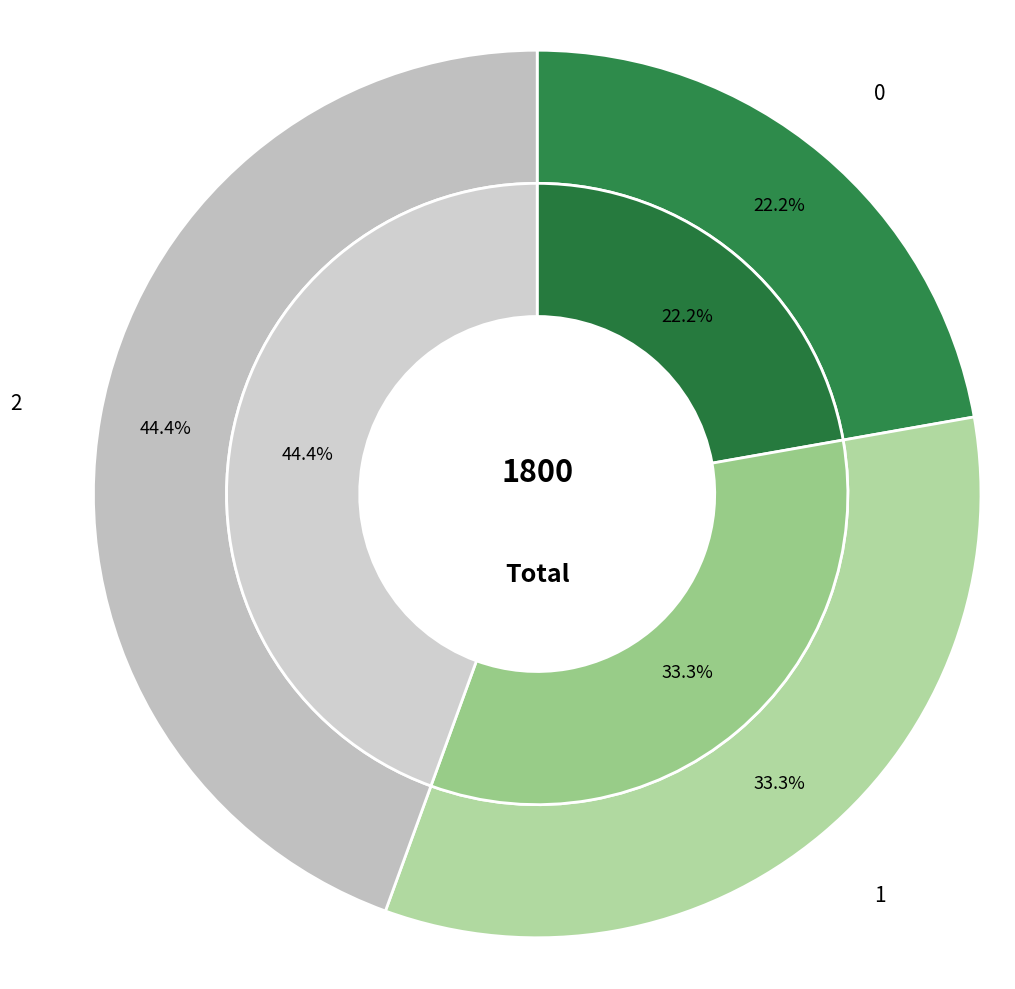

What percentage is the 0 slice, to the nearest percent?

22%